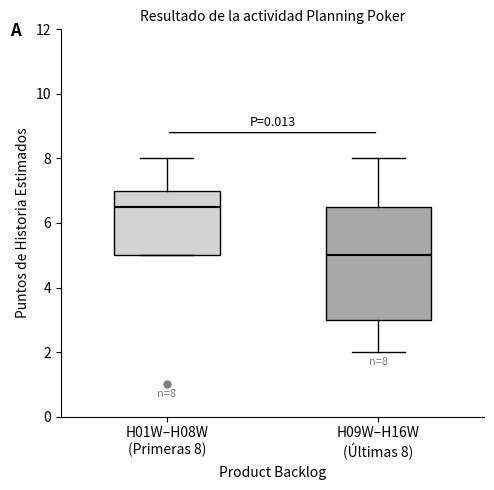

Which box has the highest median line?

H01W–H08W (Primeras 8)